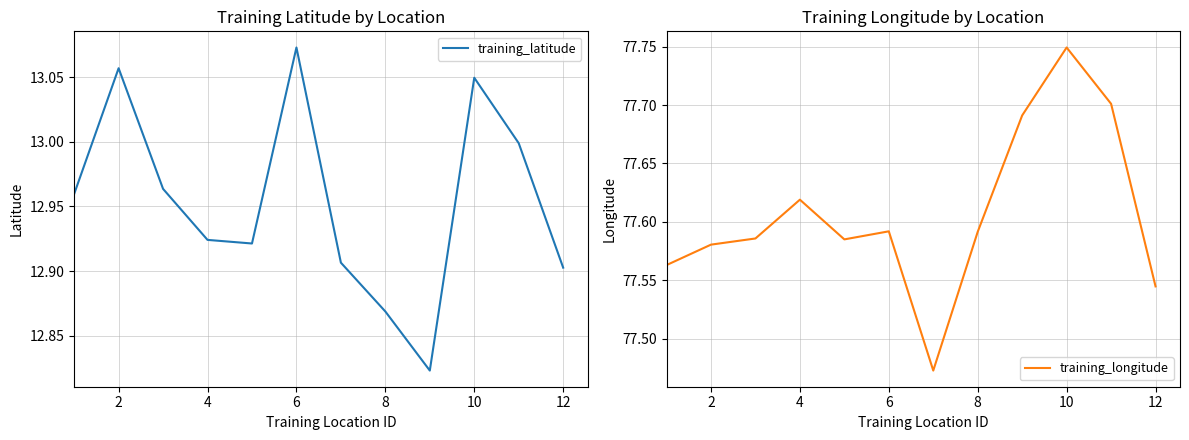

True or false: training_latitude and training_longitude intersect in this chart.

False